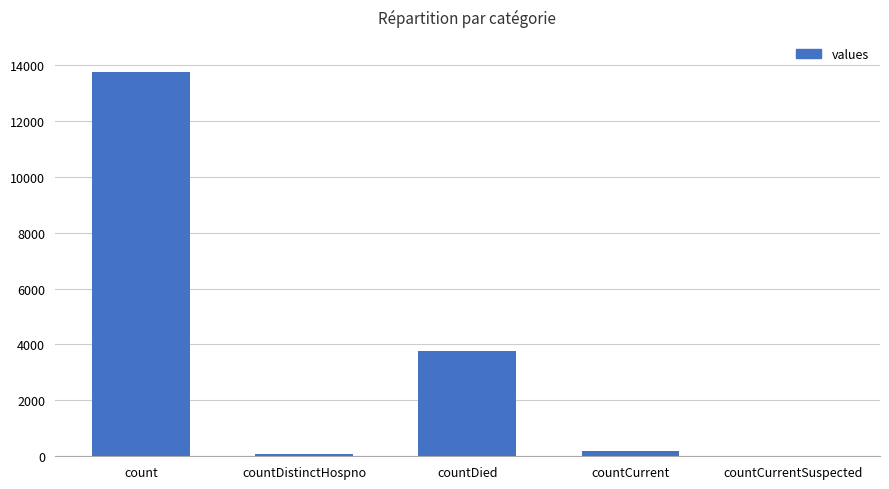

What is the change in value from count to countCurrent?

-13530